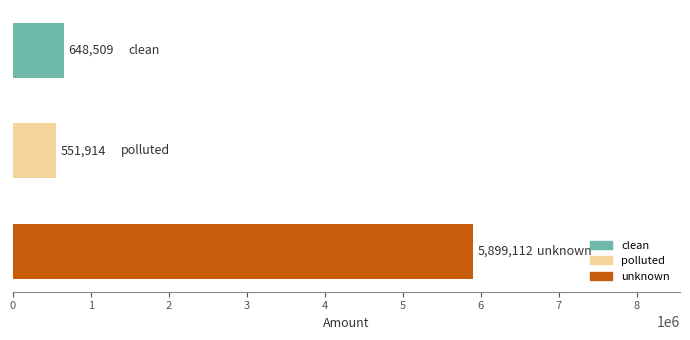

How many distinct data groups are displayed?

1